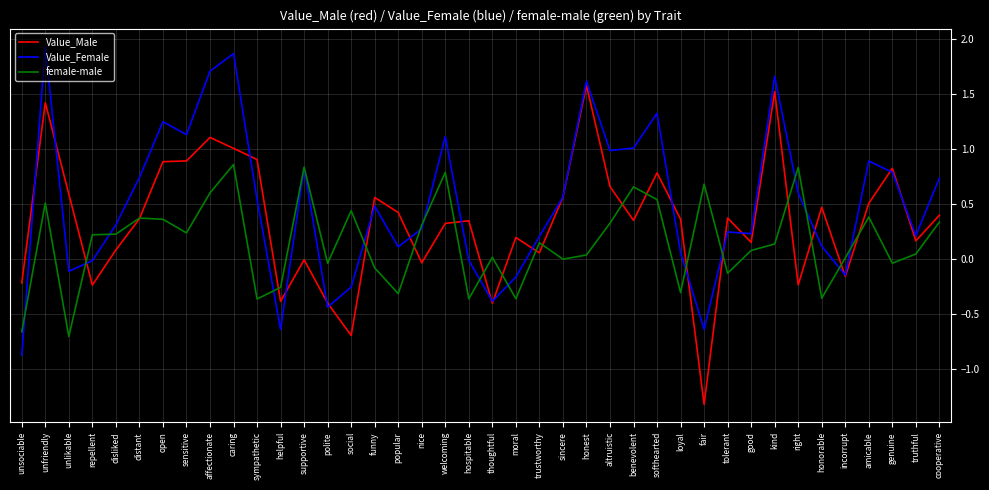

Between unfriendly and honest, which series saw the biggest shift?

female-male